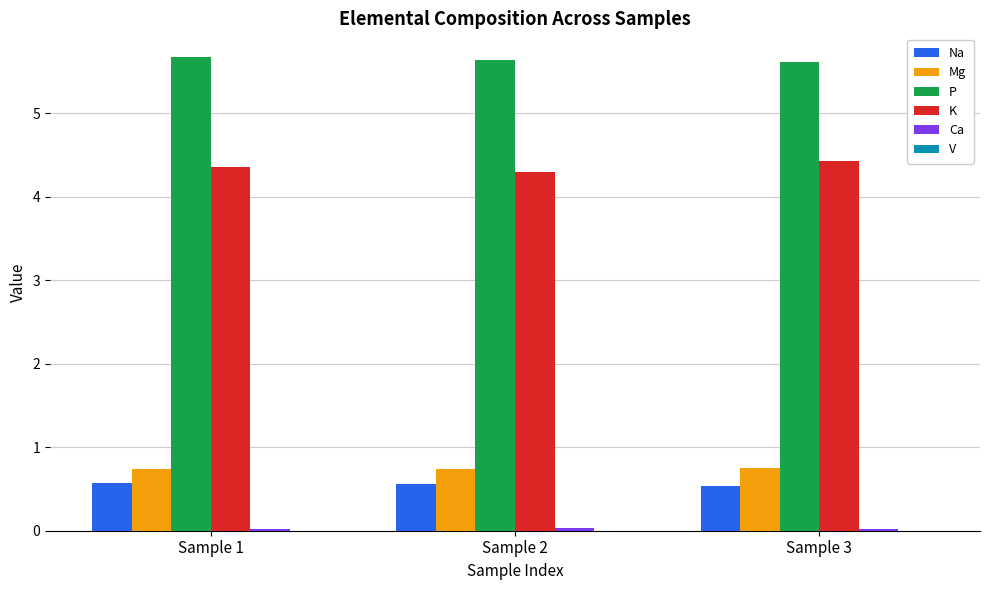

Is it true that P equals 5.7 at Sample 1?

True